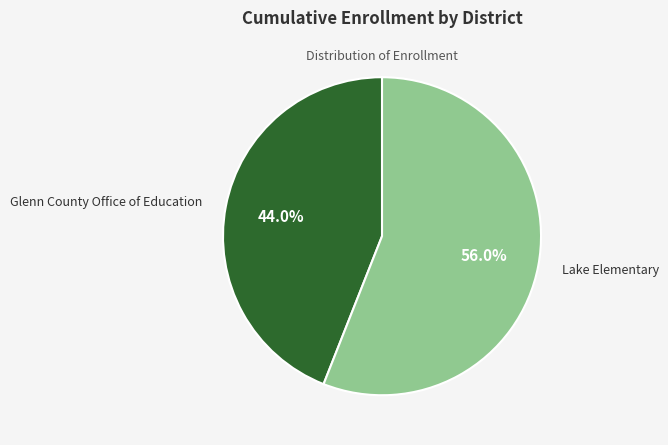

Which category has the smallest portion of the pie?

Glenn County Office of Education